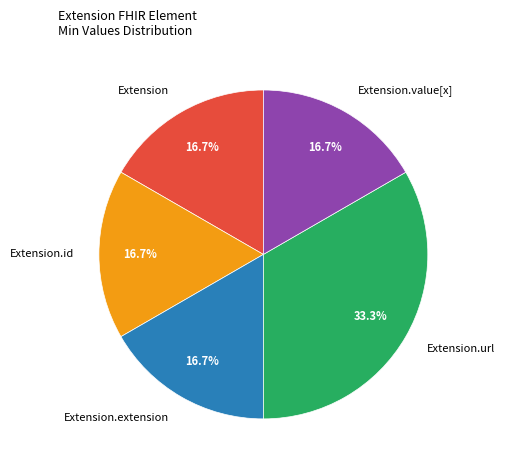

Is there a majority slice in this chart?

No